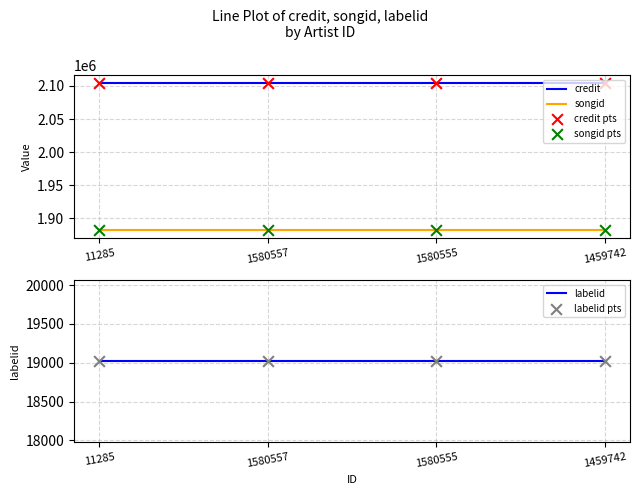

Which series contains the lowest Y value?

labelid